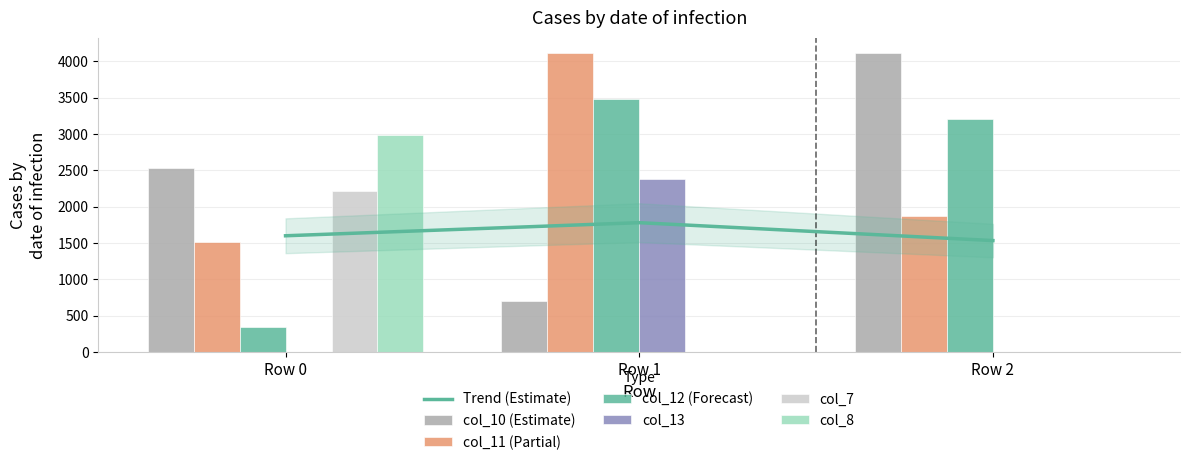

At how many categories does at least one series exceed 2438?

3